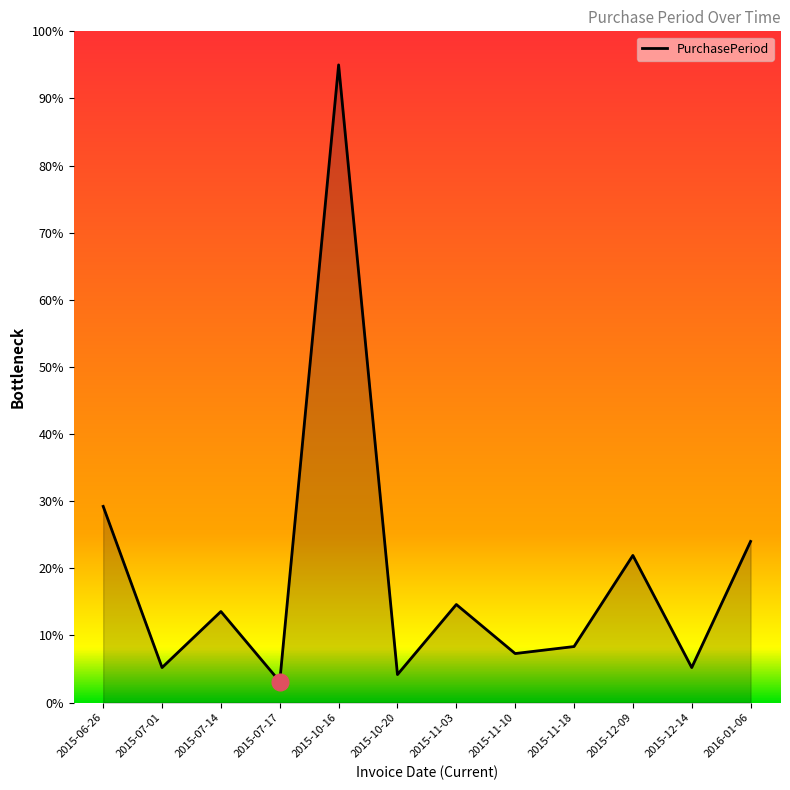

The value at 2015-07-17 is 3.1. True or false?

True